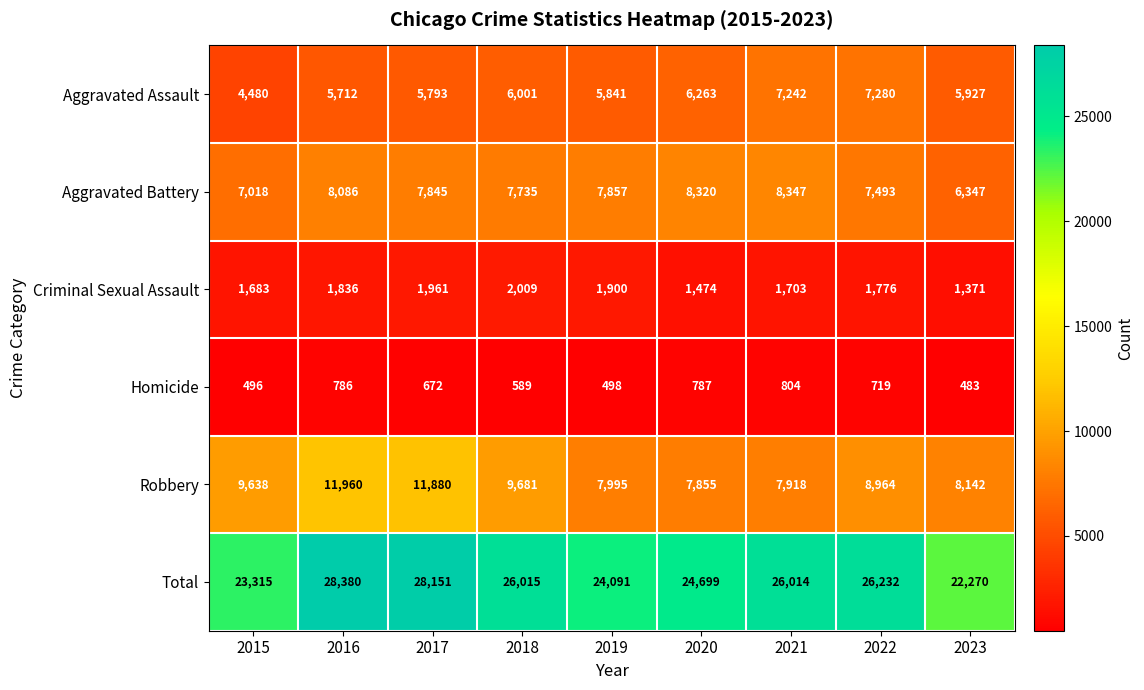

What is the approximate value of Homicide at 2019, to the nearest 50?

500